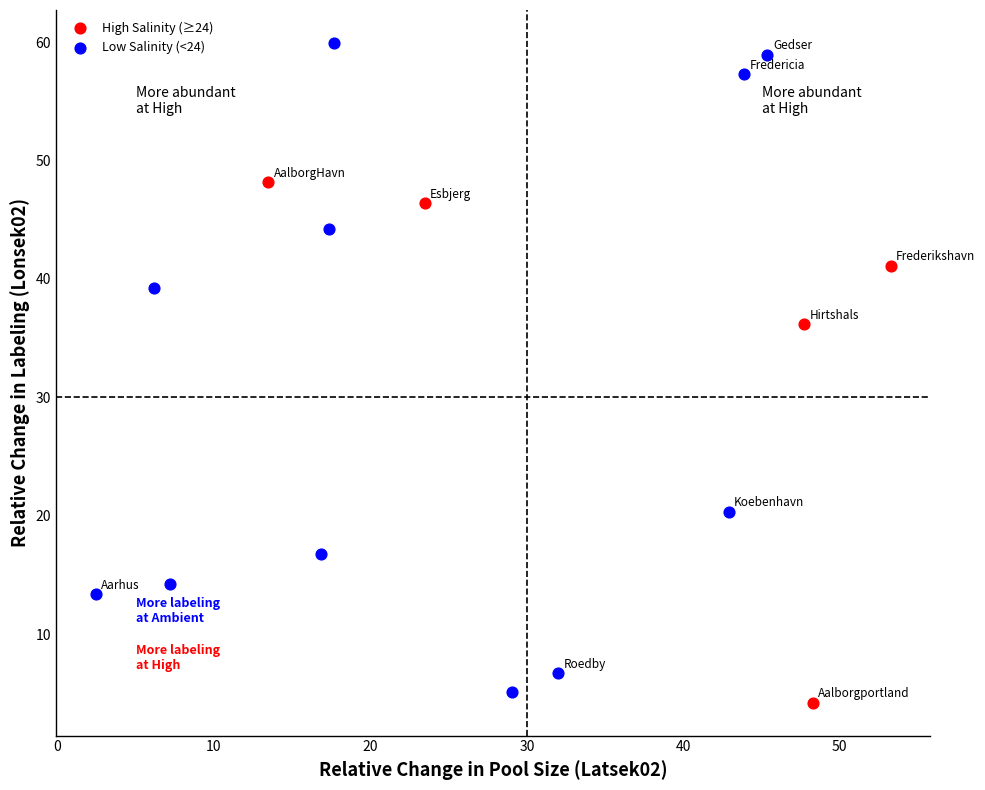

Which series has the widest spread of Y values?

Low Salinity (<24)